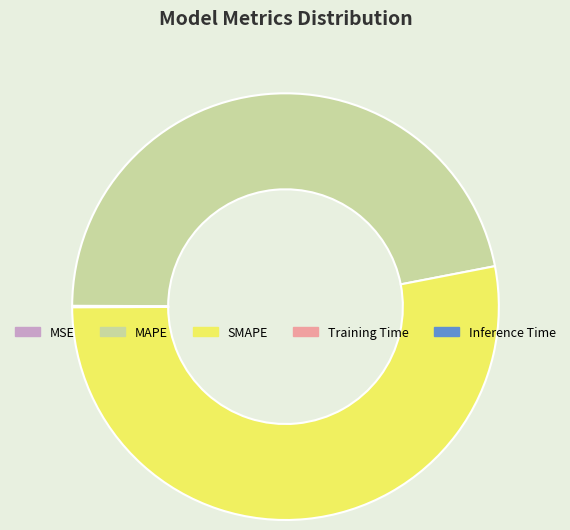

True or false: MAPE accounts for 61% of the total.

False